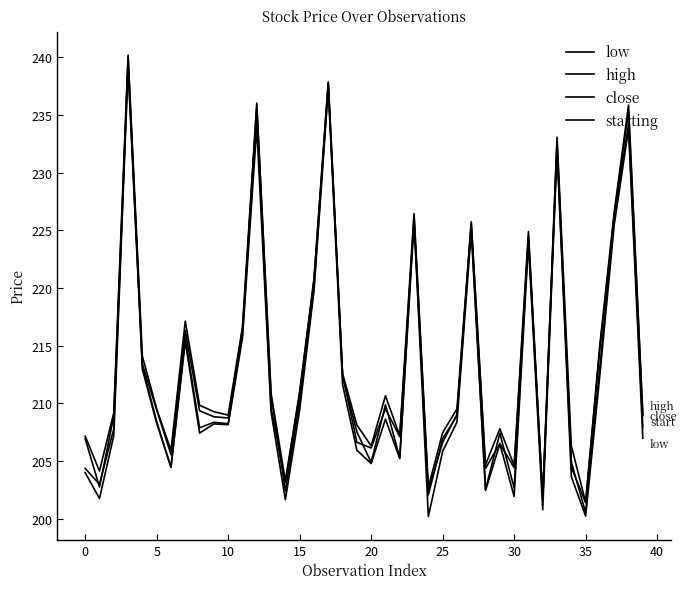

Which series has the largest range (max minus min)?

close